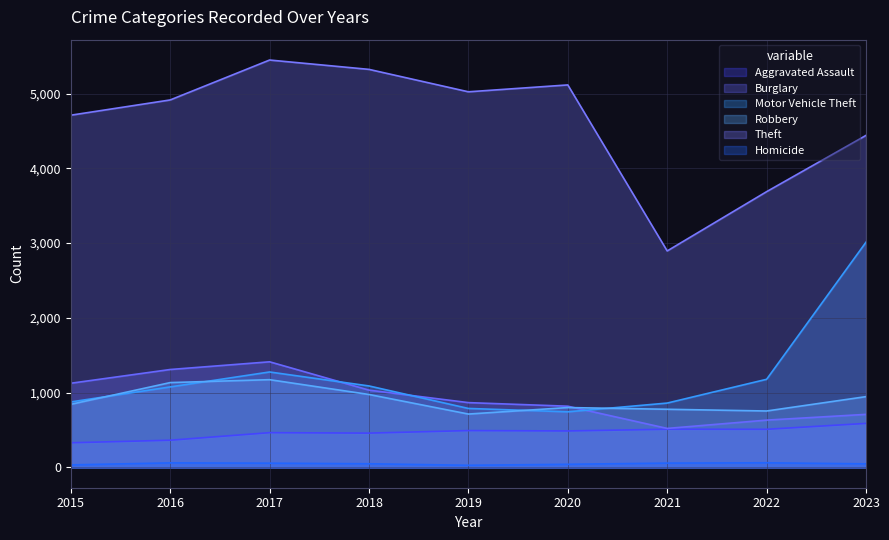

How many lines are shown in the chart?

6